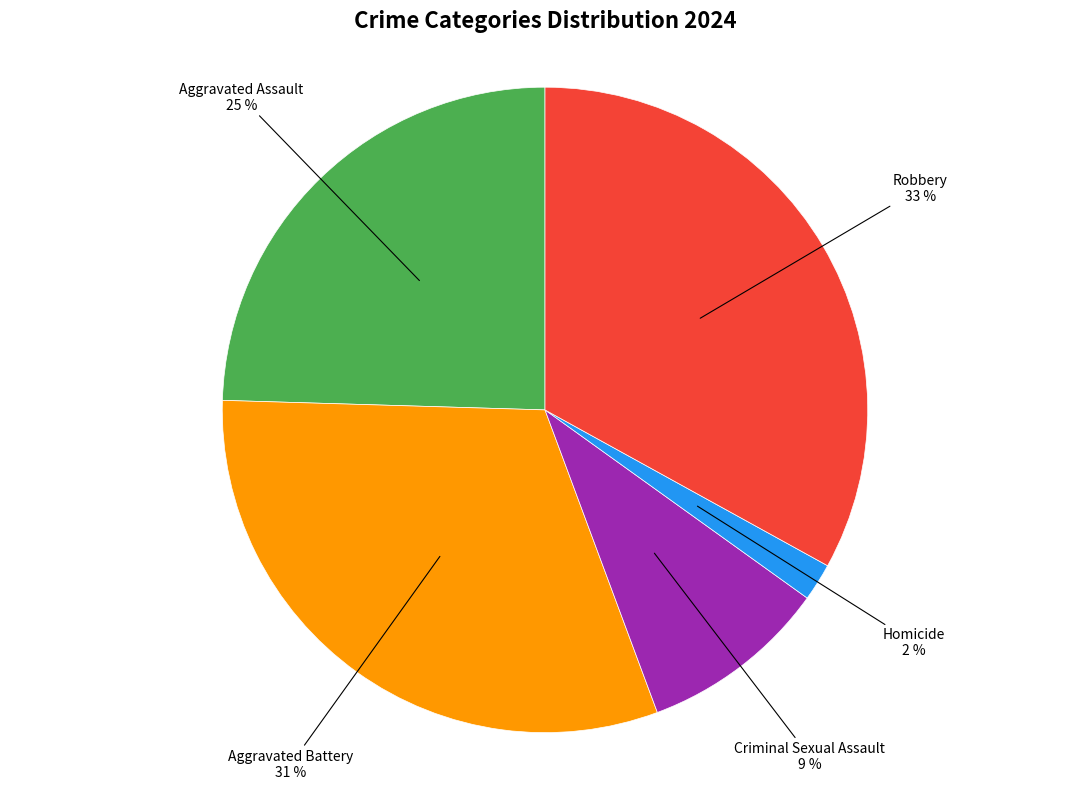

Which has a higher value, Aggravated Battery or Aggravated Assault?

Aggravated Battery